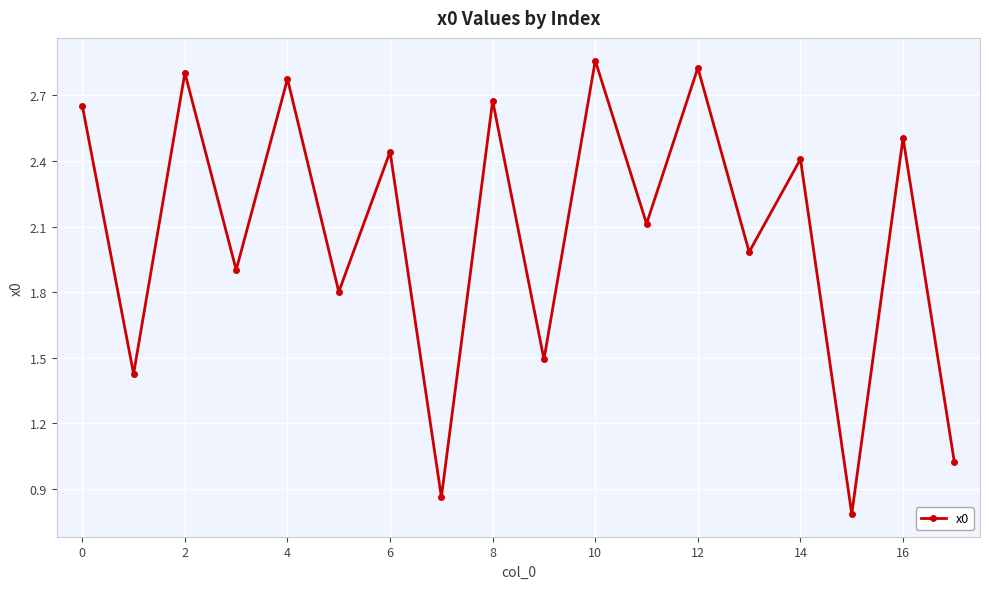

How many interior local peaks (higher than both neighbors) does the data have?

8